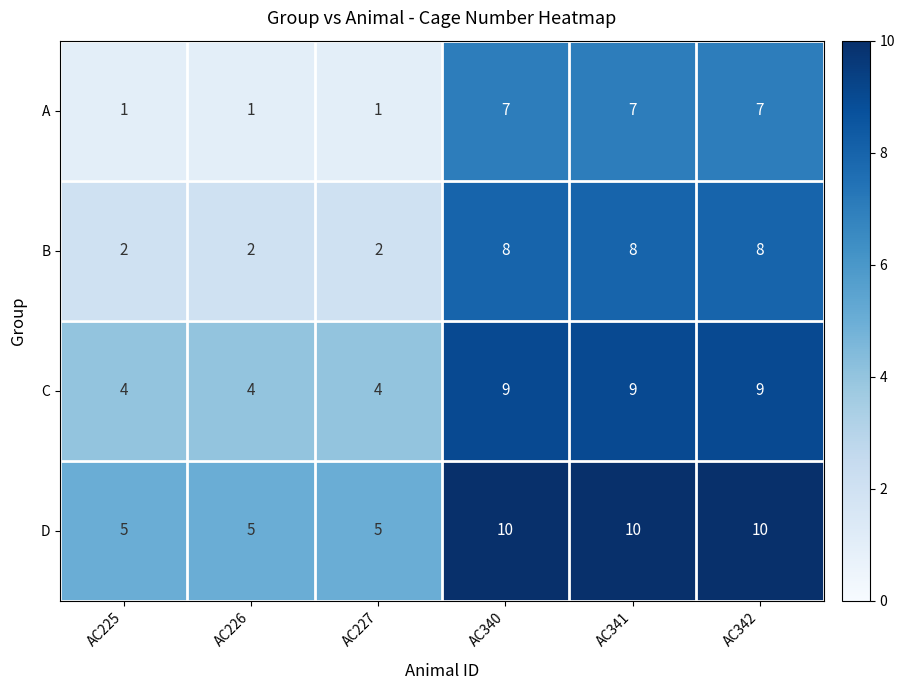

Count the D values in the range 5 to 10.

6